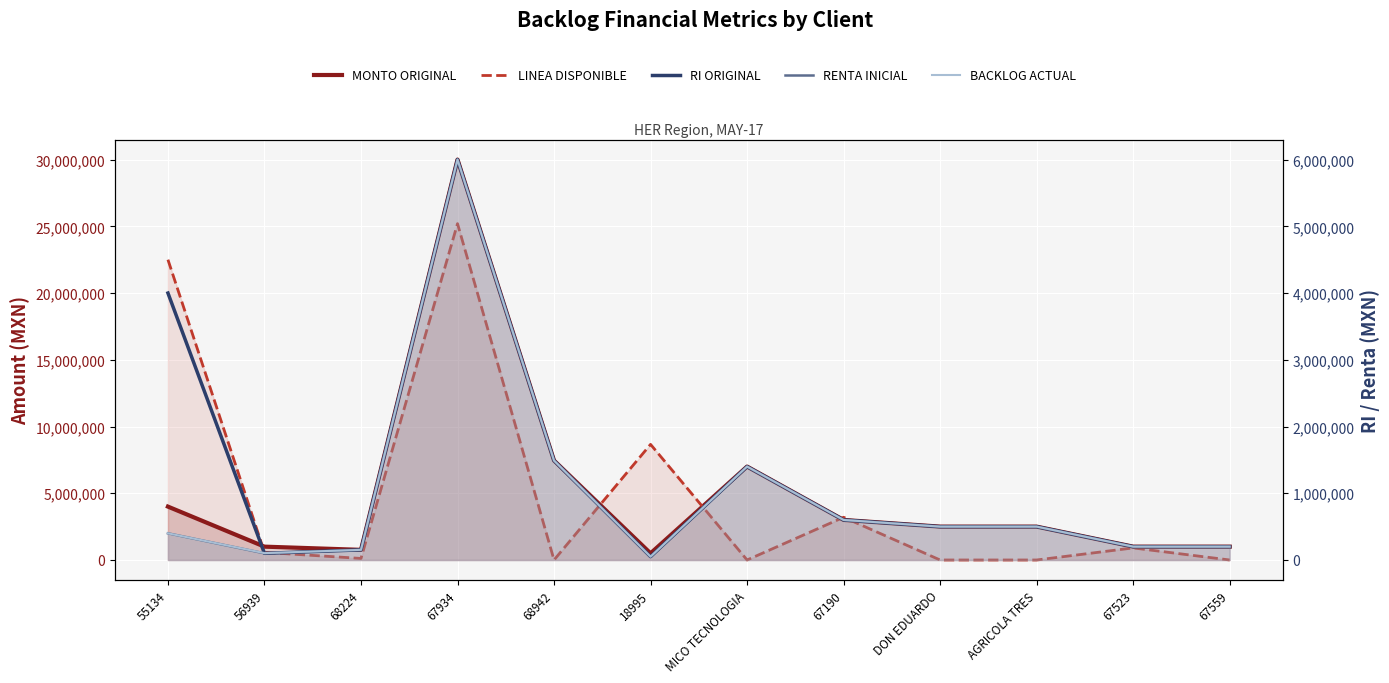

What is the total value across all series at 67190?

8000000.0